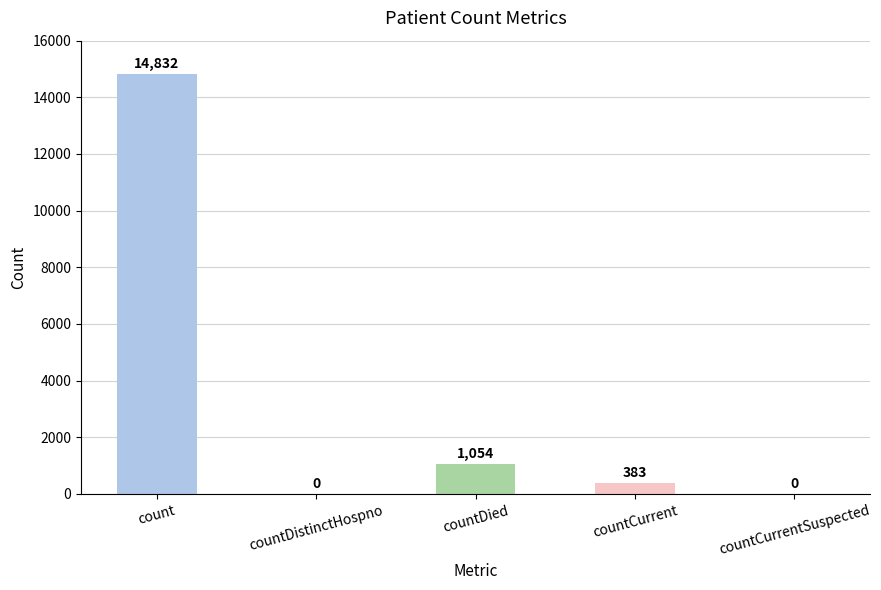

The chart shows a value of 0 at countDistinctHospno. True or false?

True